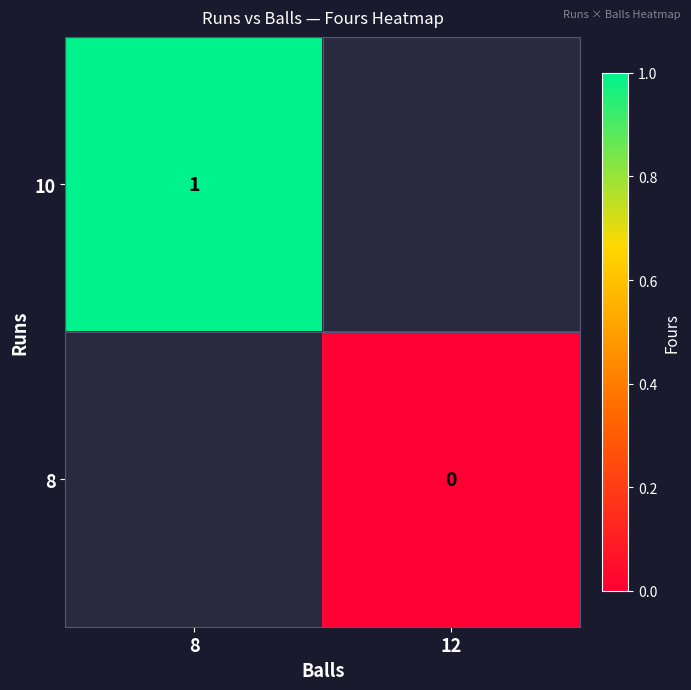

The 10 series shows 1 at 8. True or false?

True